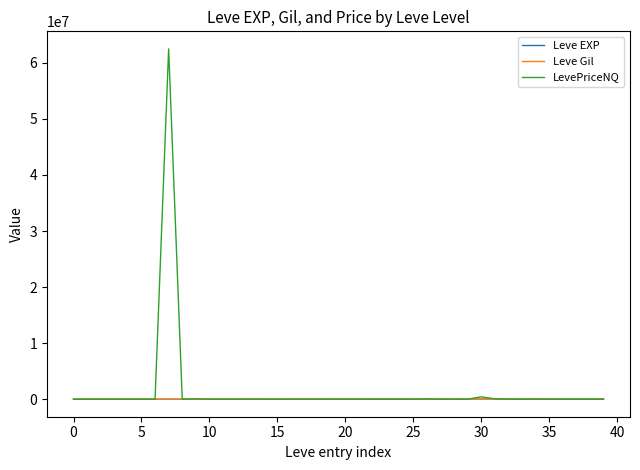

Which series has the largest range (max minus min)?

LevePriceNQ